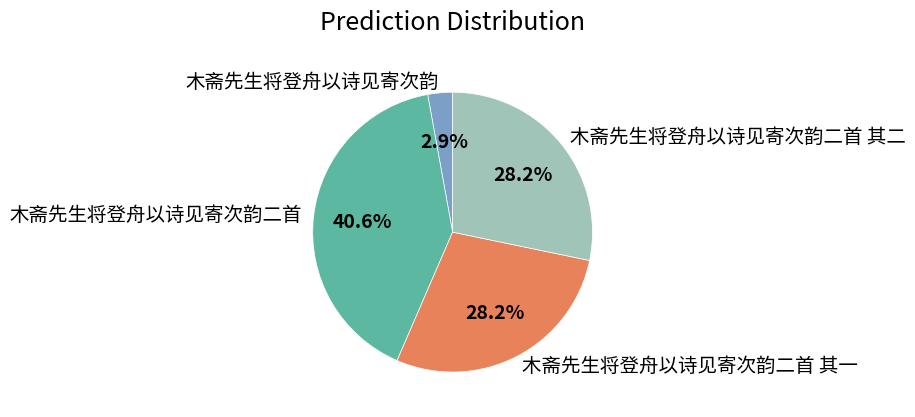

Approximately how many times larger is the value at 木斋先生将登舟以诗见寄次韵 compared to 木斋先生将登舟以诗见寄次韵二首 其二?

0.1